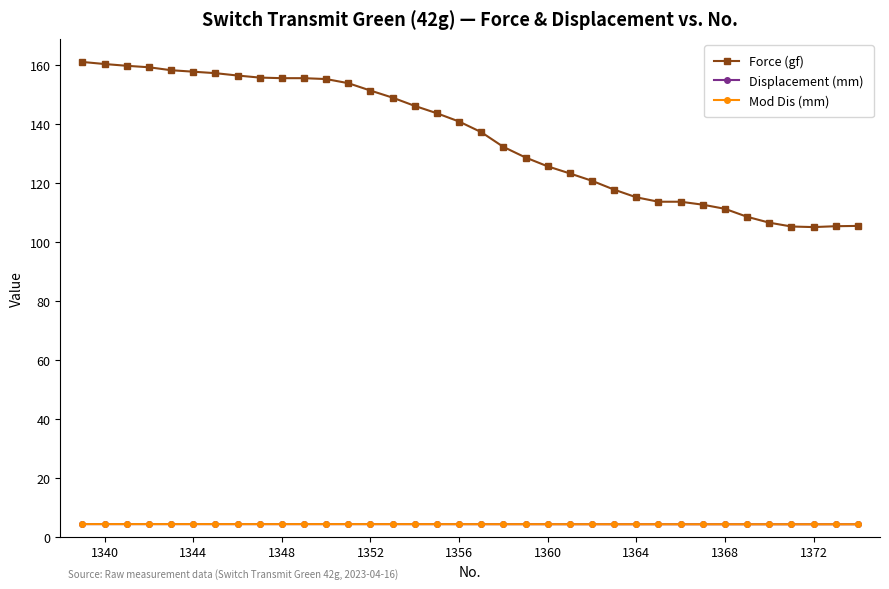

True or false: Mod Dis (mm) and Force (gf) cross at least once.

False